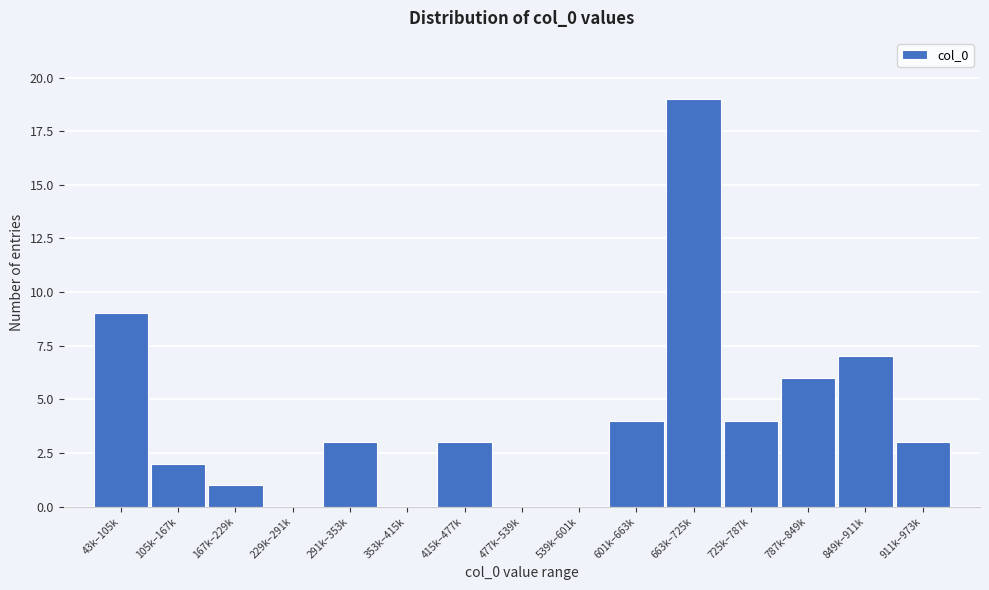

Reading right to left, what are all the values shown in this chart?

911k–973k=3	849k–911k=7	787k–849k=6	725k–787k=4	663k–725k=19	601k–663k=4	539k–601k=0	477k–539k=0	415k–477k=3	353k–415k=0	291k–353k=3	229k–291k=0	167k–229k=1	105k–167k=2	43k–105k=9